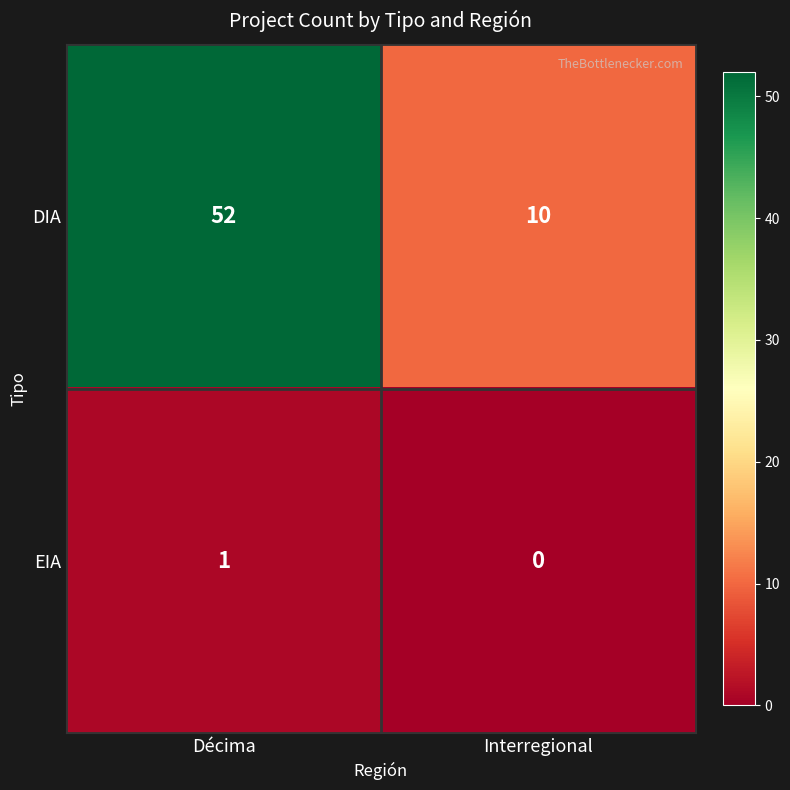

Which series has the largest total across all categories?

DIA